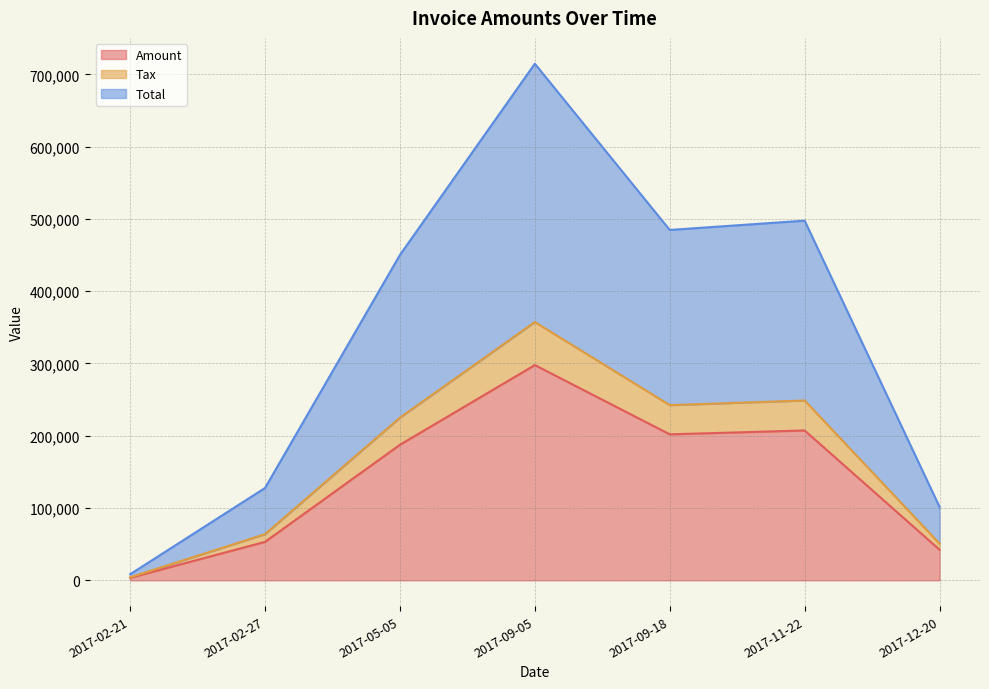

Read the Amount value at 2017-09-05.

297773.0